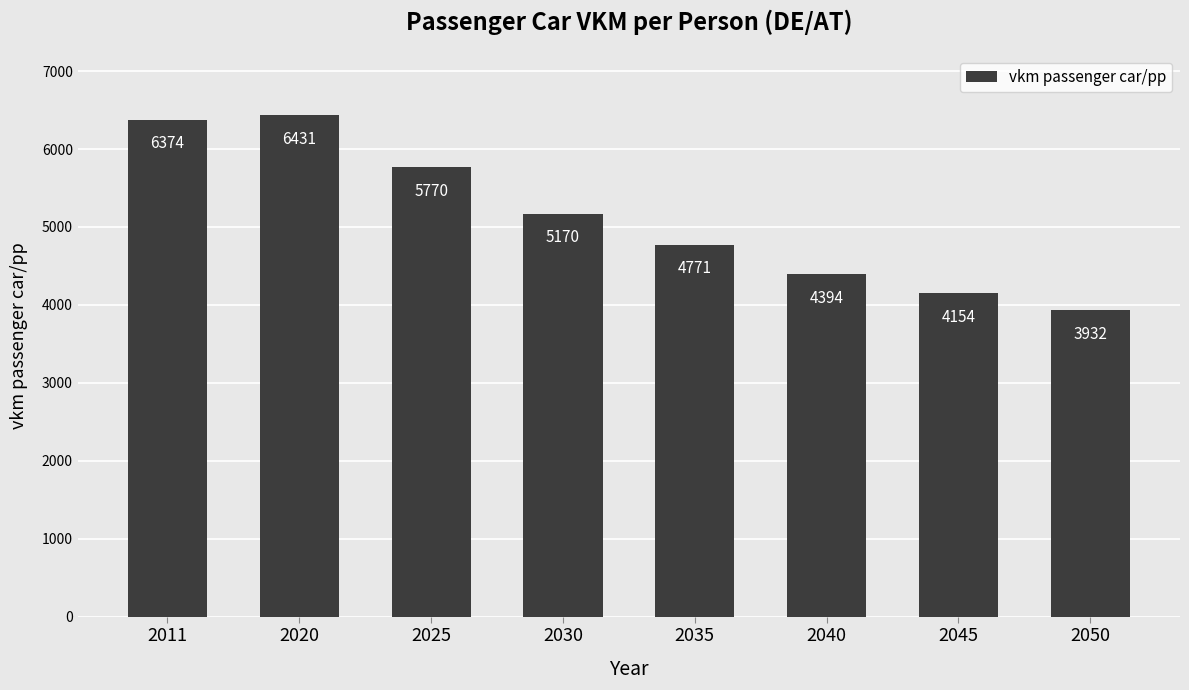

What is the value of the 7th bar from the left?

4154.2